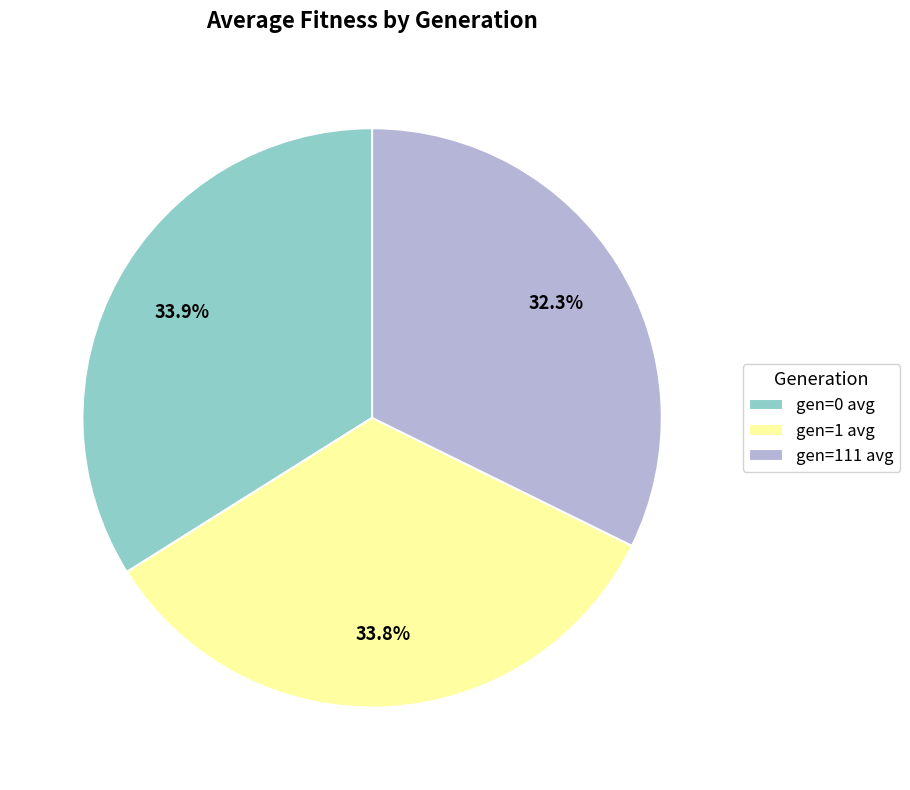

Approximately how many times larger is the value at gen=0 avg compared to gen=1 avg?

1.0